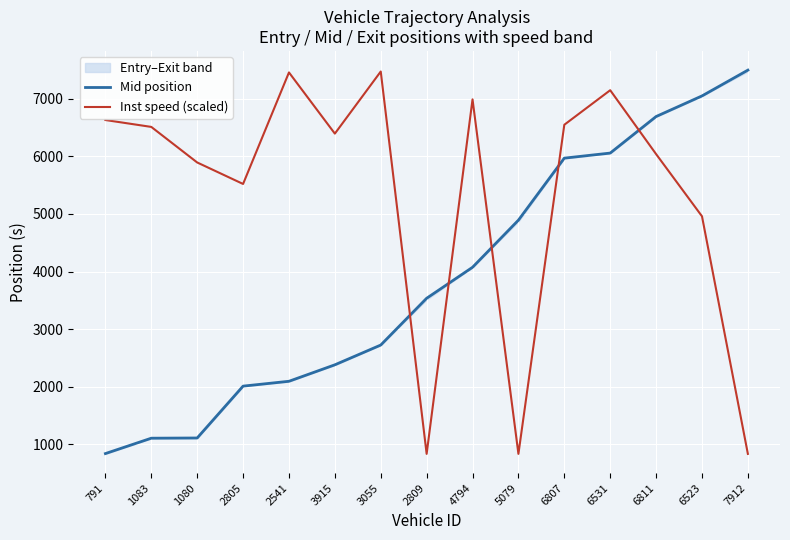

Reading right to left, transcribe all the data shown in this chart.

Mid position: 7912=7497.1	6523=7049.1	6811=6691.4	6531=6057.0	6807=5969.1	5079=4892.4	4794=4074.3	2809=3536.4	3055=2724.5	3915=2381.3	2541=2095.4	2805=2011.3	1080=1111.0	1083=1107.3	791=840.3
Inst speed (scaled): 7912=835.2	6523=4959.5	6811=6039.2	6531=7148.1	6807=6548.6	5079=835.2	4794=6989.2	2809=835.2	3055=7472.9	3915=6394.8	2541=7456.8	2805=5520.8	1080=5893.9	1083=6511.2	791=6630.8